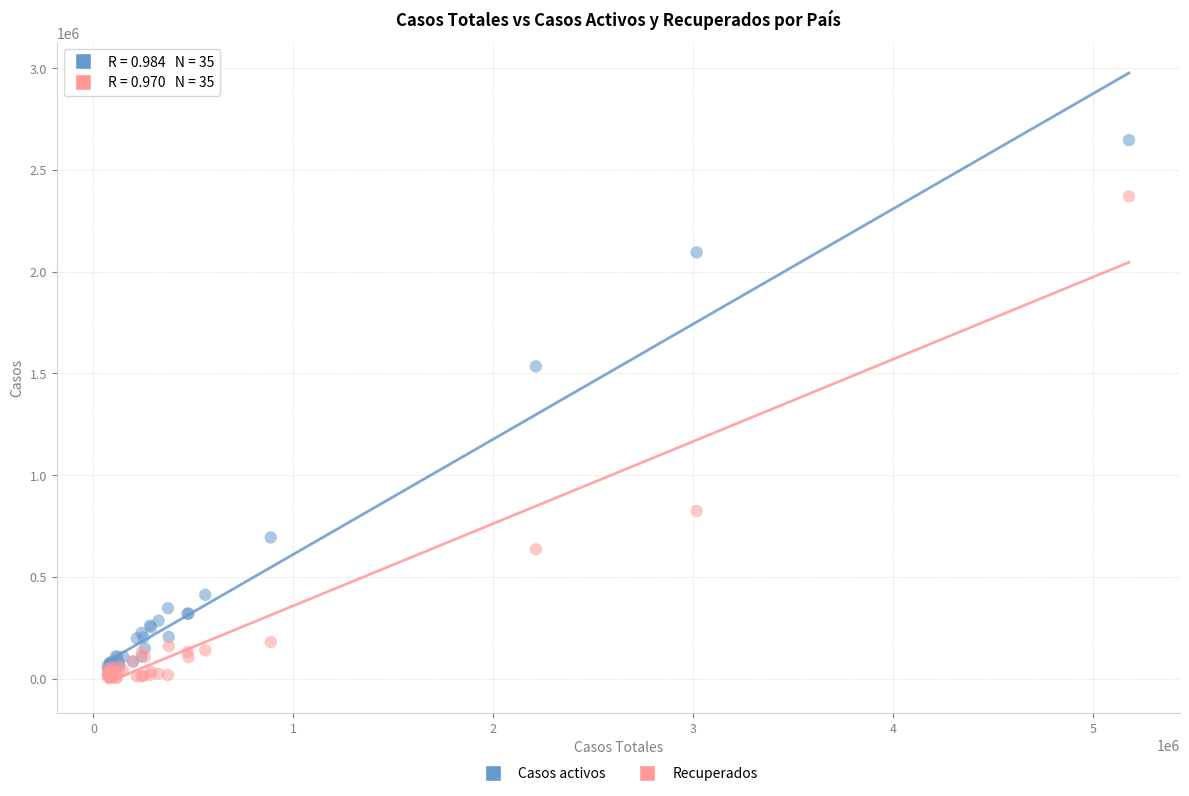

Across all series, what Y value is closest to 1323602?

1534278